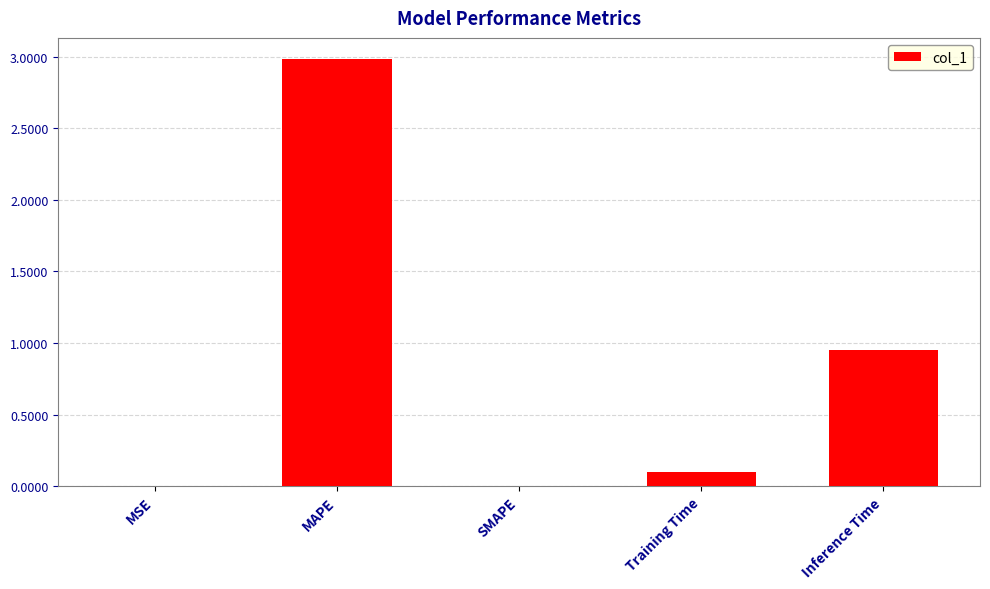

What is the difference between the values at SMAPE and MAPE?

3.0